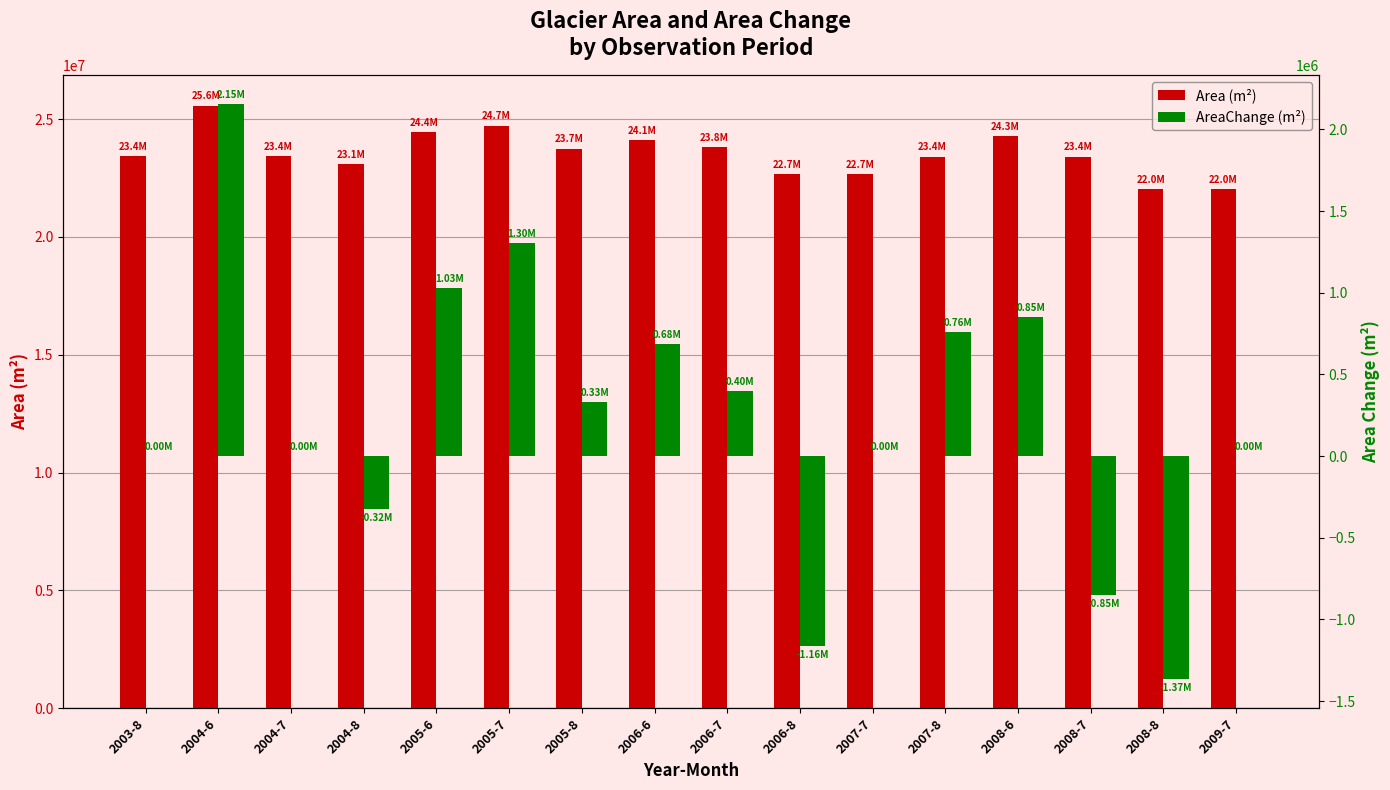

The AreaChange (m²) series shows 1496430 at 2004-7. True or false?

False